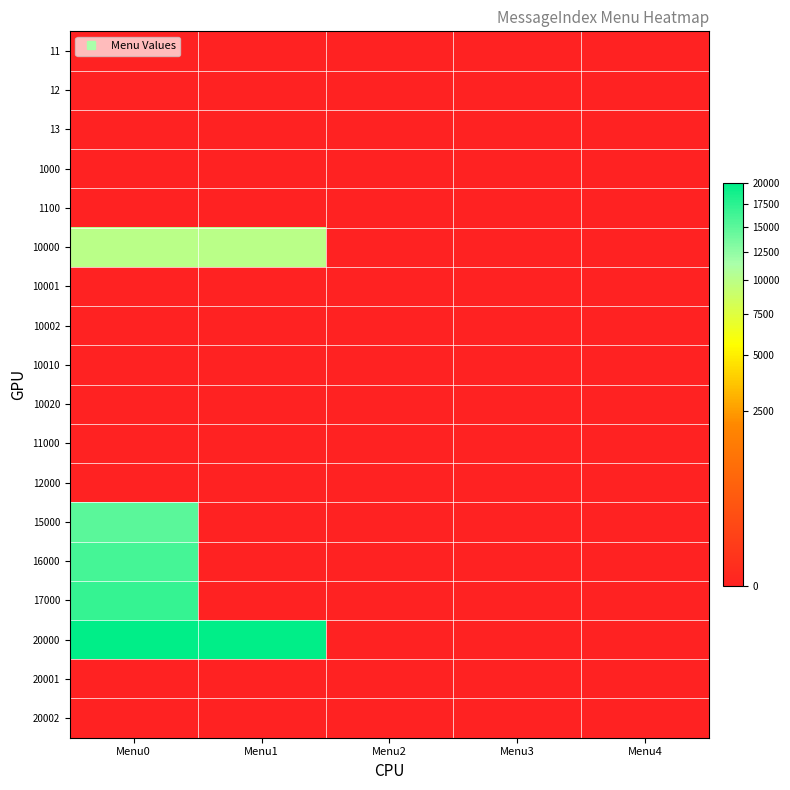

Reading left to right, extract all data points from this chart.

11: Menu0=0	Menu1=0	Menu2=0	Menu3=0	Menu4=0
12: Menu0=0	Menu1=0	Menu2=0	Menu3=0	Menu4=0
13: Menu0=0	Menu1=0	Menu2=0	Menu3=0	Menu4=0
1000: Menu0=0	Menu1=0	Menu2=0	Menu3=0	Menu4=0
1100: Menu0=0	Menu1=0	Menu2=0	Menu3=0	Menu4=0
10000: Menu0=10001	Menu1=10002	Menu2=0	Menu3=0	Menu4=0
10001: Menu0=0	Menu1=0	Menu2=0	Menu3=0	Menu4=0
10002: Menu0=0	Menu1=0	Menu2=0	Menu3=0	Menu4=0
10010: Menu0=0	Menu1=0	Menu2=0	Menu3=0	Menu4=0
10020: Menu0=0	Menu1=0	Menu2=0	Menu3=0	Menu4=0
11000: Menu0=0	Menu1=0	Menu2=0	Menu3=0	Menu4=0
12000: Menu0=0	Menu1=0	Menu2=0	Menu3=0	Menu4=0
15000: Menu0=15001	Menu1=0	Menu2=0	Menu3=0	Menu4=0
16000: Menu0=16001	Menu1=0	Menu2=0	Menu3=0	Menu4=0
17000: Menu0=17001	Menu1=0	Menu2=0	Menu3=0	Menu4=0
20000: Menu0=20001	Menu1=20002	Menu2=0	Menu3=0	Menu4=0
20001: Menu0=0	Menu1=0	Menu2=0	Menu3=0	Menu4=0
20002: Menu0=0	Menu1=0	Menu2=0	Menu3=0	Menu4=0